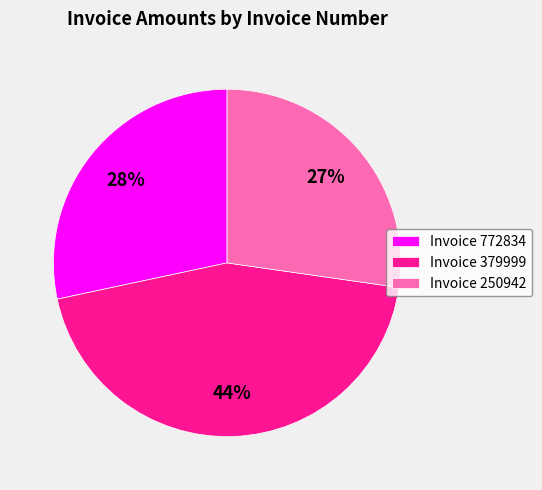

How many segments does this pie chart have?

3